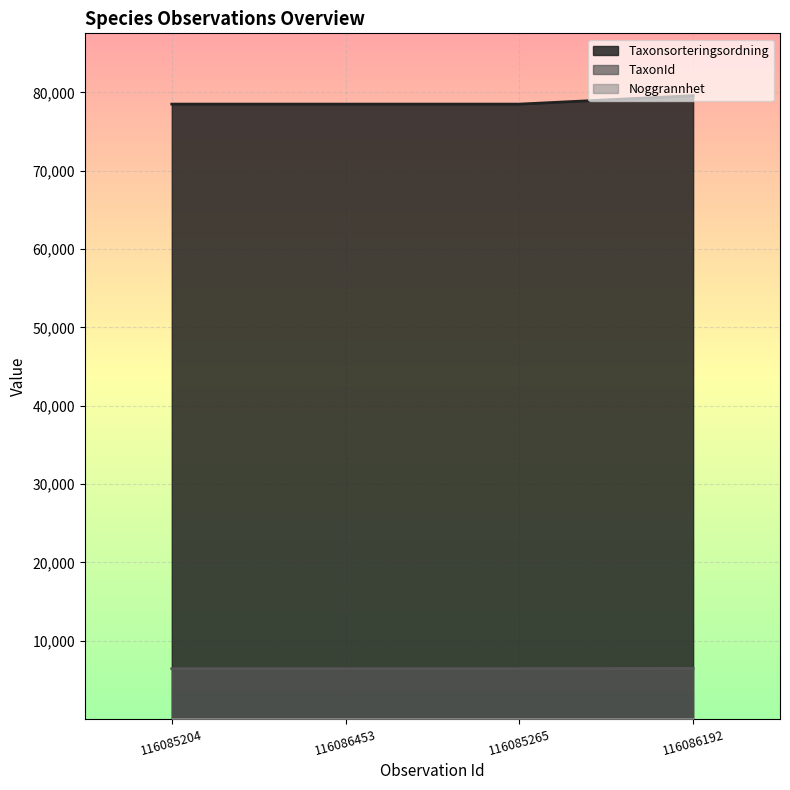

Is it true that TaxonId equals 10278 at 116085204?

False